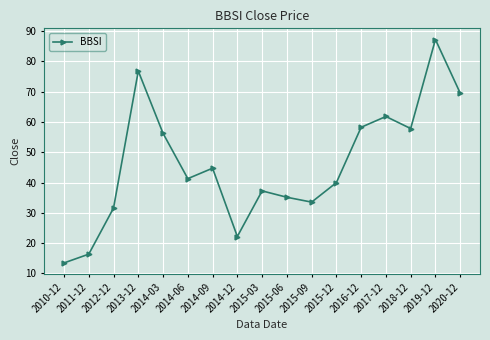

What is the smallest value displayed?

13.5